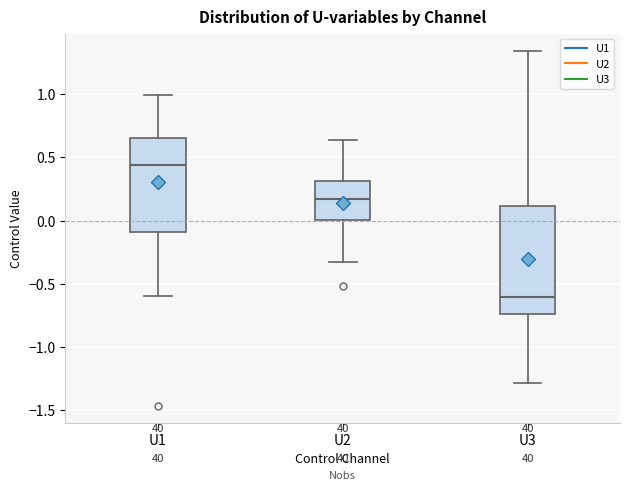

Reading left to right, transcribe this box plot: for each box, give where its median line is, the range the box spans, and where its two whiskers end, as read against the y-axis. The values are not printed on the chart, so give them approximately, as read against the axis.

U1: median 0.45, box -0.10 to 0.65, whiskers -0.60 to 1.00
U2: median 0.15, box 0.00 to 0.30, whiskers -0.35 to 0.65
U3: median -0.60, box -0.75 to 0.10, whiskers -1.30 to 1.35